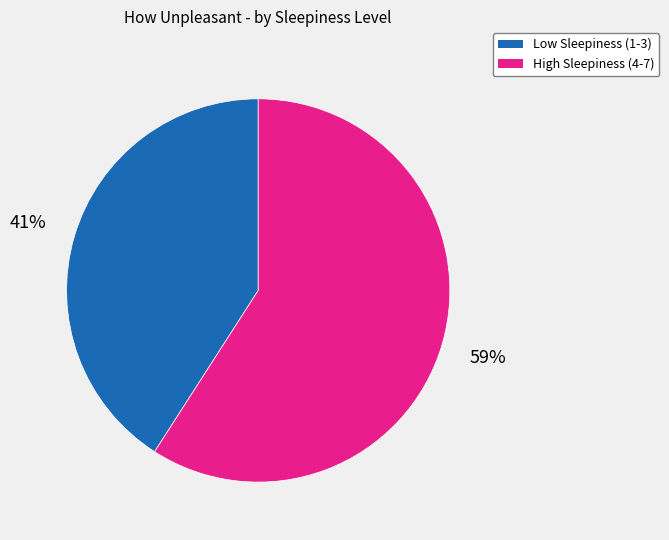

Is there any slice that represents more than half of the pie?

Yes